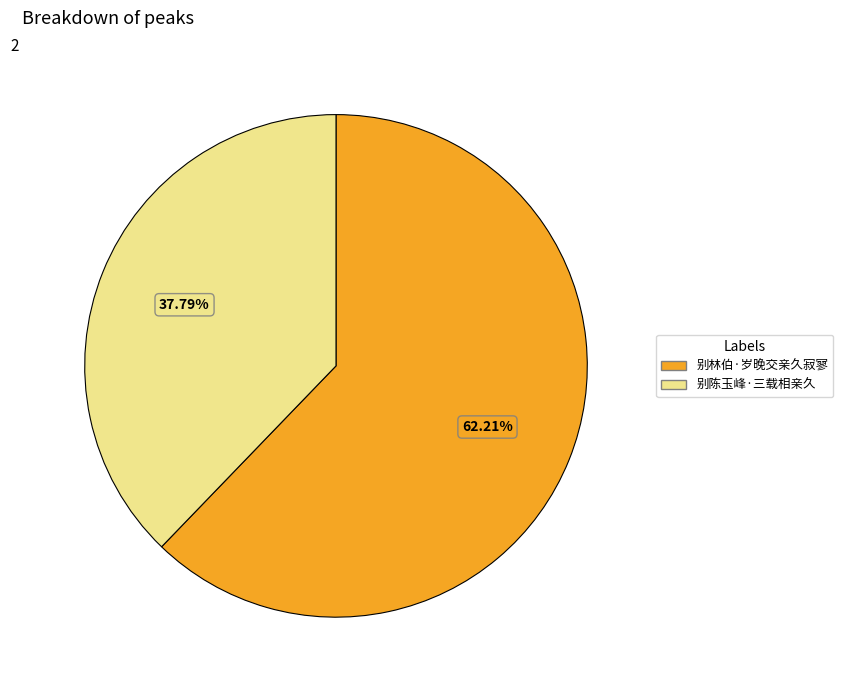

Rank the categories by value from highest to lowest.

别林伯·岁晚交亲久寂寥, 别陈玉峰·三载相亲久